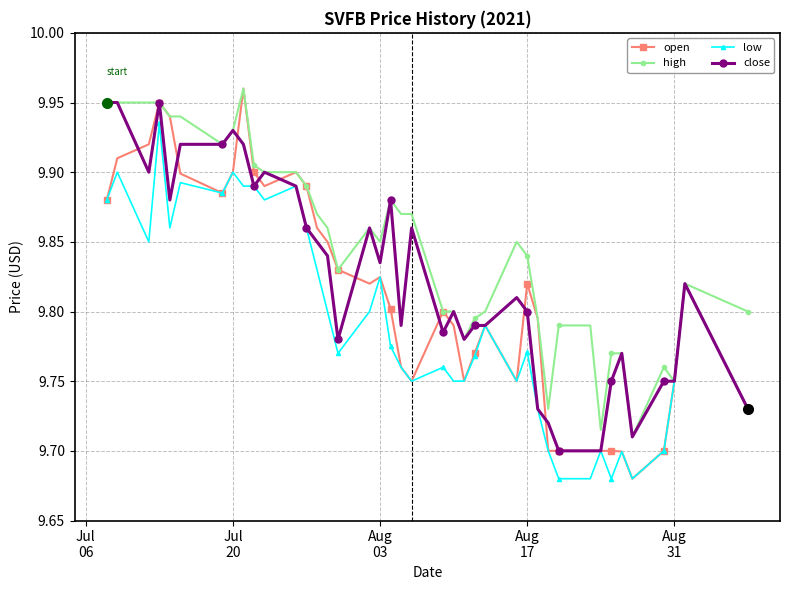

Count the open values in the range 9 to 10.

40